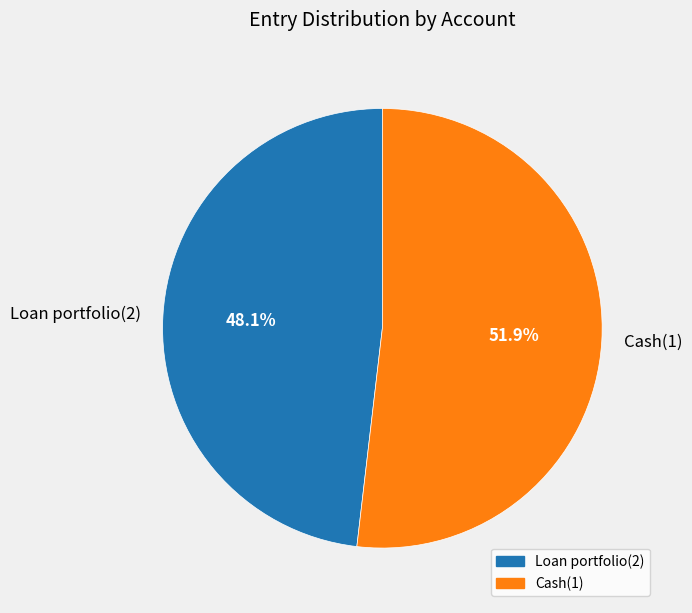

True or false: Cash(1) accounts for 52% of the total.

True